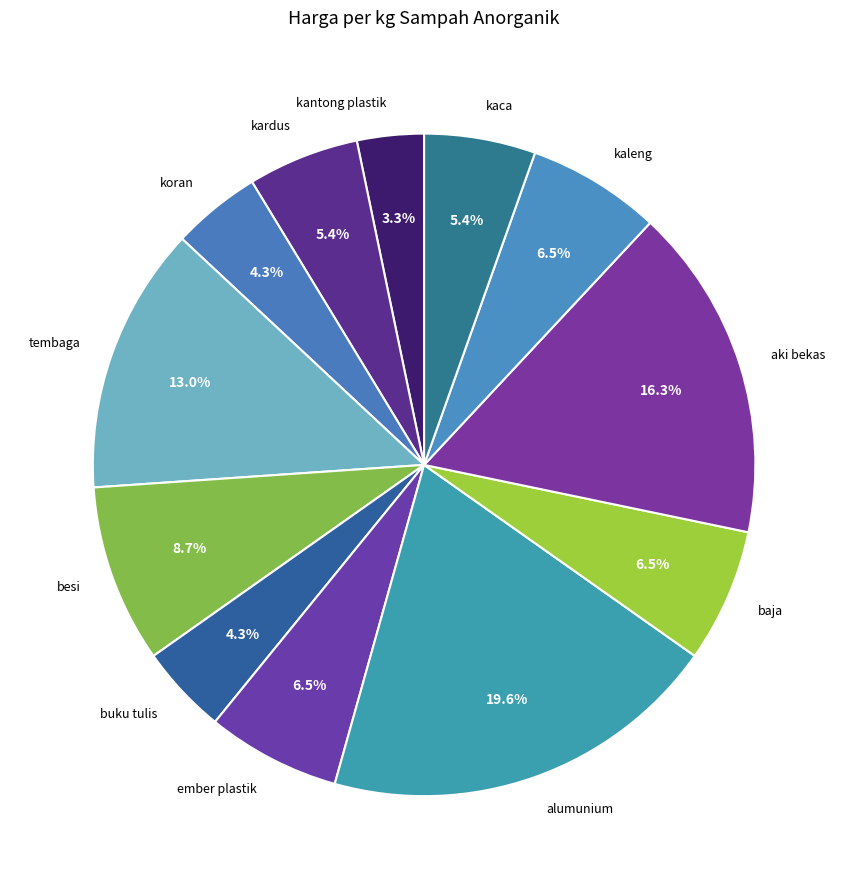

To the nearest percent, what is the combined percentage of koran and buku tulis?

9%